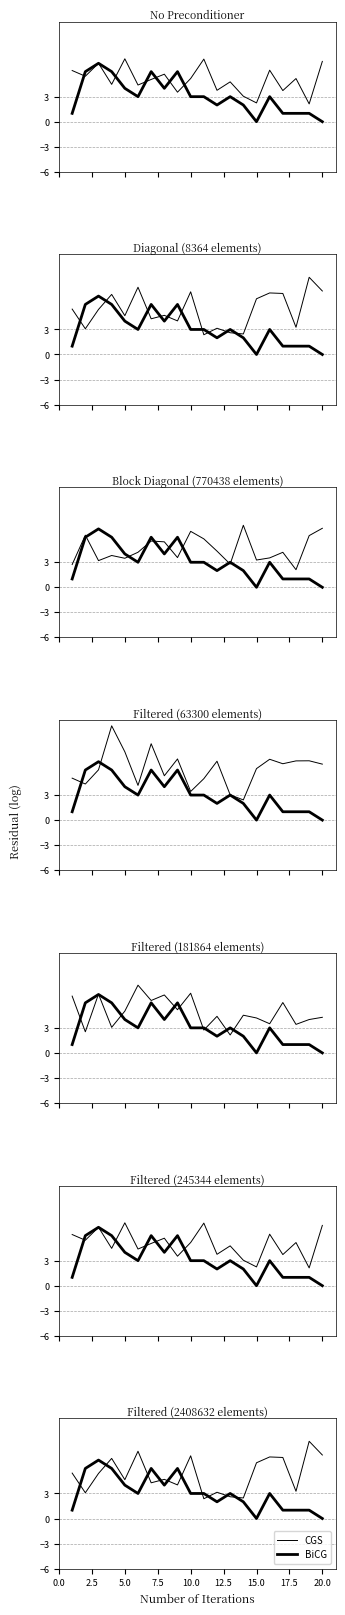

In CGS, how many points are lower than both neighbors (excluding endpoints)?

7